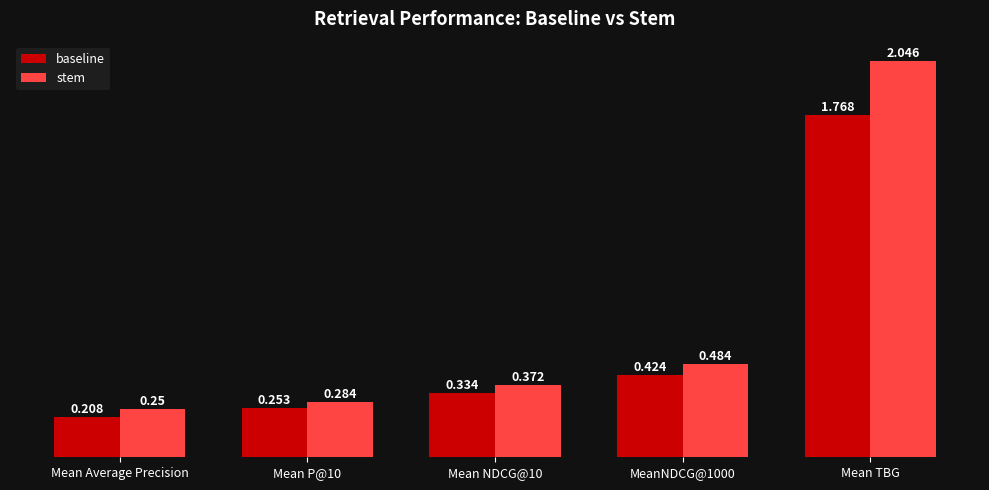

Where is stem nearest to the value 1?

MeanNDCG@1000